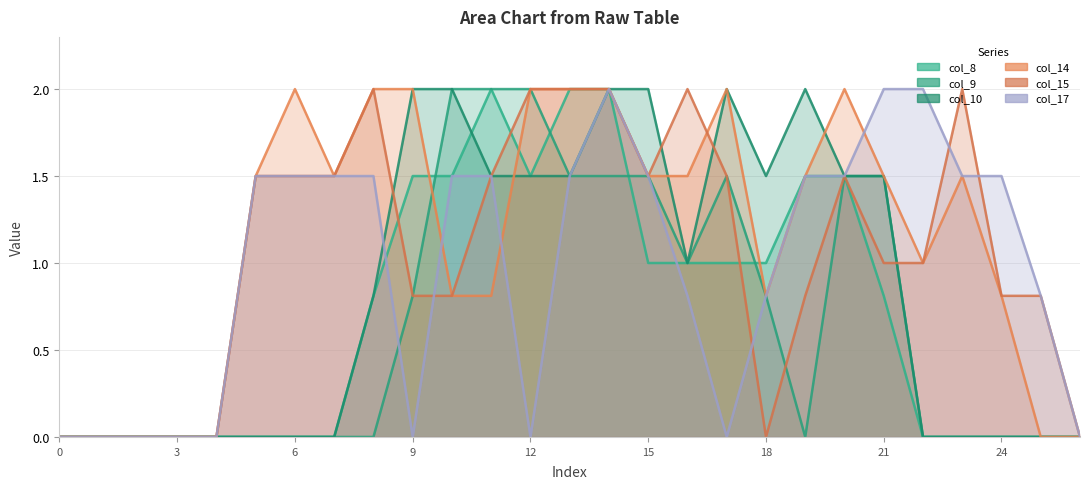

After their last crossing, which series has the higher values: col_17 or col_14?

col_17